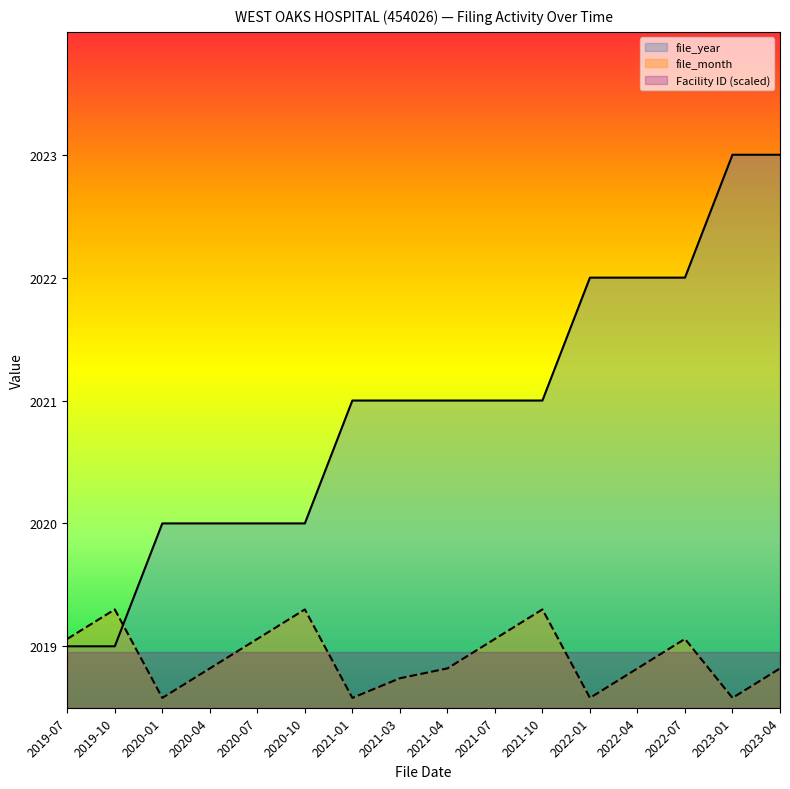

Reading right to left, transcribe all the data shown in this chart.

file_year: 2023-04=2023.0	2023-01=2023.0	2022-07=2022.0	2022-04=2022.0	2022-01=2022.0	2021-10=2021.0	2021-07=2021.0	2021-04=2021.0	2021-03=2021.0	2021-01=2021.0	2020-10=2020.0	2020-07=2020.0	2020-04=2020.0	2020-01=2020.0	2019-10=2019.0	2019-07=2019.0
file_month: 2023-04=2018.8	2023-01=2018.6	2022-07=2019.1	2022-04=2018.8	2022-01=2018.6	2021-10=2019.3	2021-07=2019.1	2021-04=2018.8	2021-03=2018.7	2021-01=2018.6	2020-10=2019.3	2020-07=2019.1	2020-04=2018.8	2020-01=2018.6	2019-10=2019.3	2019-07=2019.1